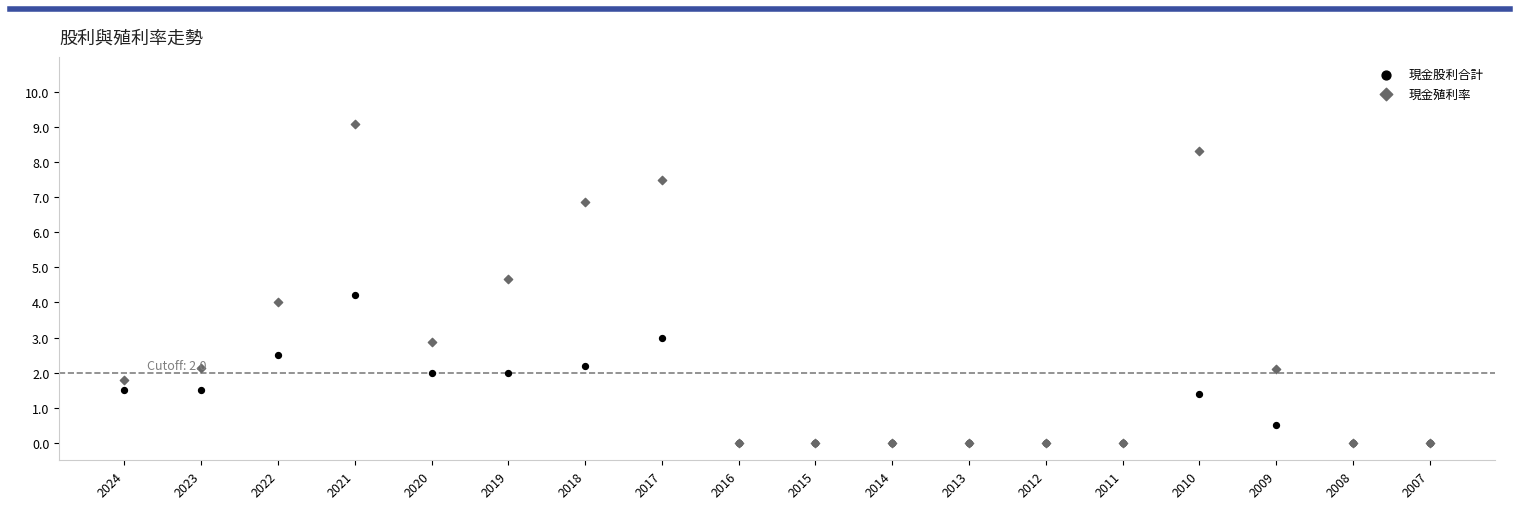

What are all the series names shown in the legend?

現金股利合計, 現金殖利率